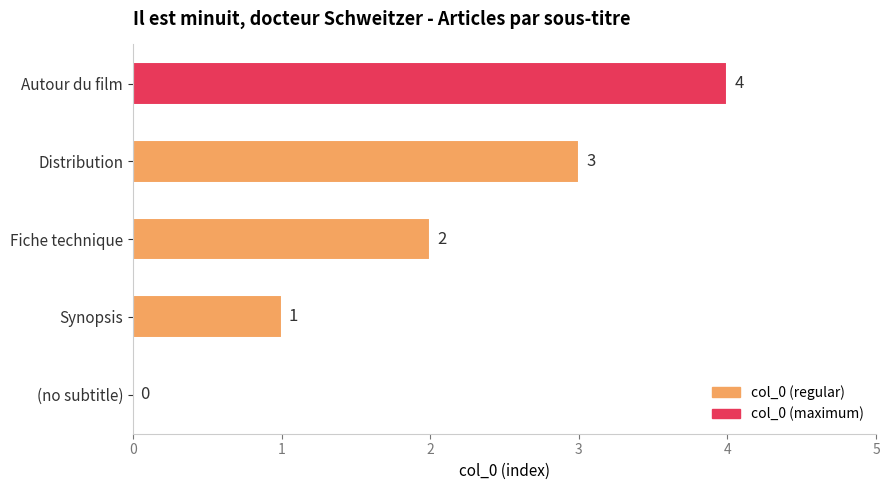

How many values are above zero?

4